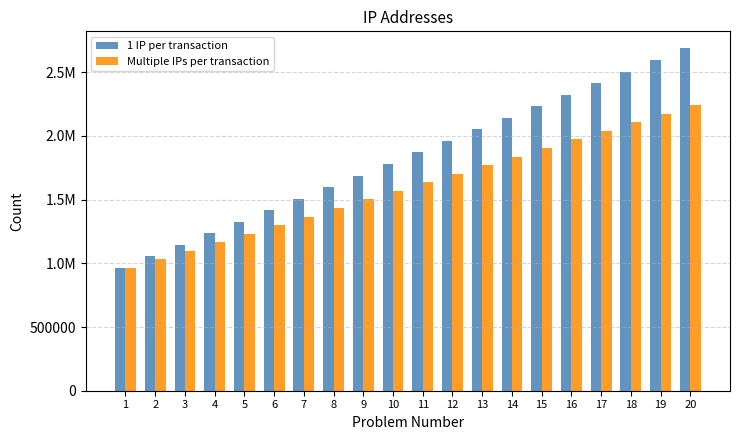

What are all the series names shown in the legend?

1 IP per transaction, Multiple IPs per transaction